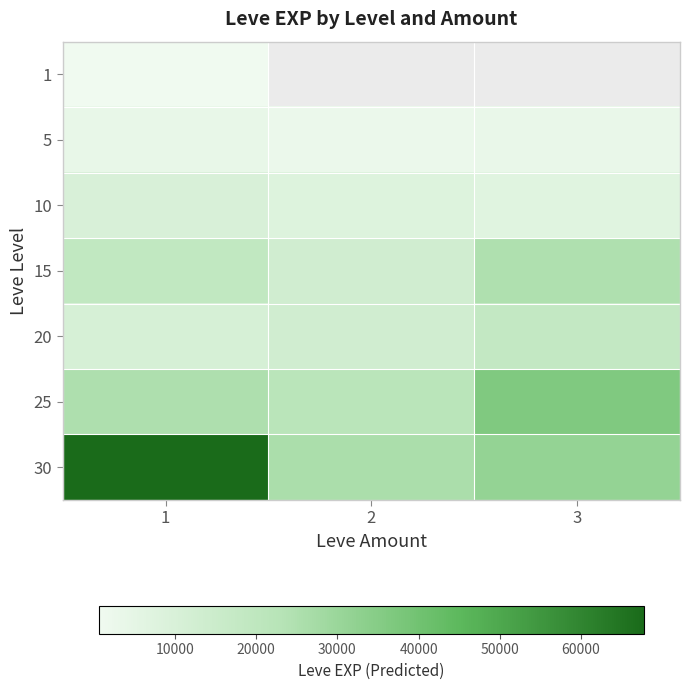

True or false: 20 has a value of 10710.0 at 1.

True